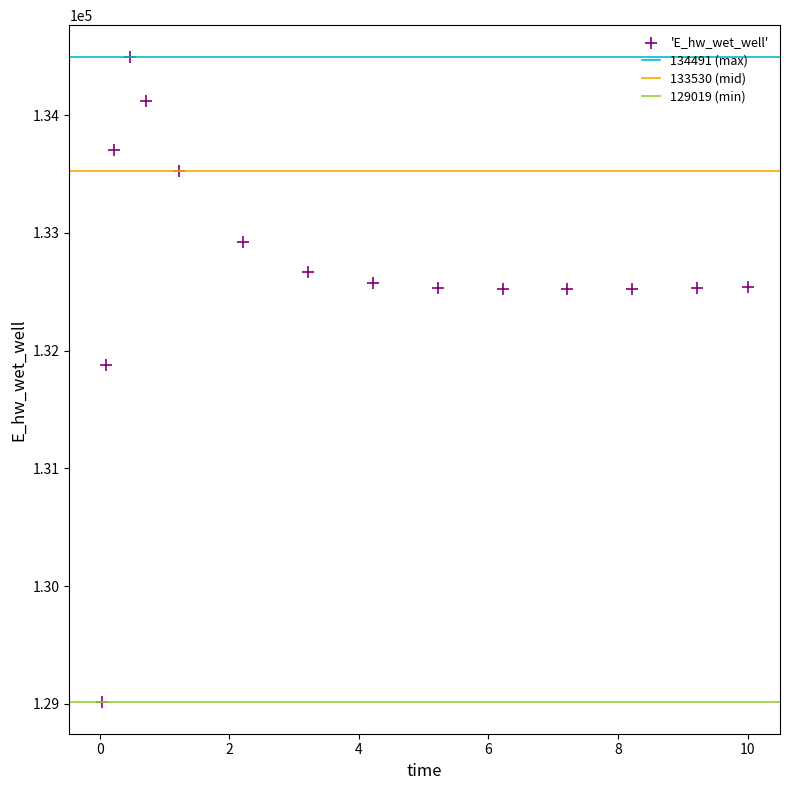

What Y value in the scatter plot is closest to 131755?

131873.9